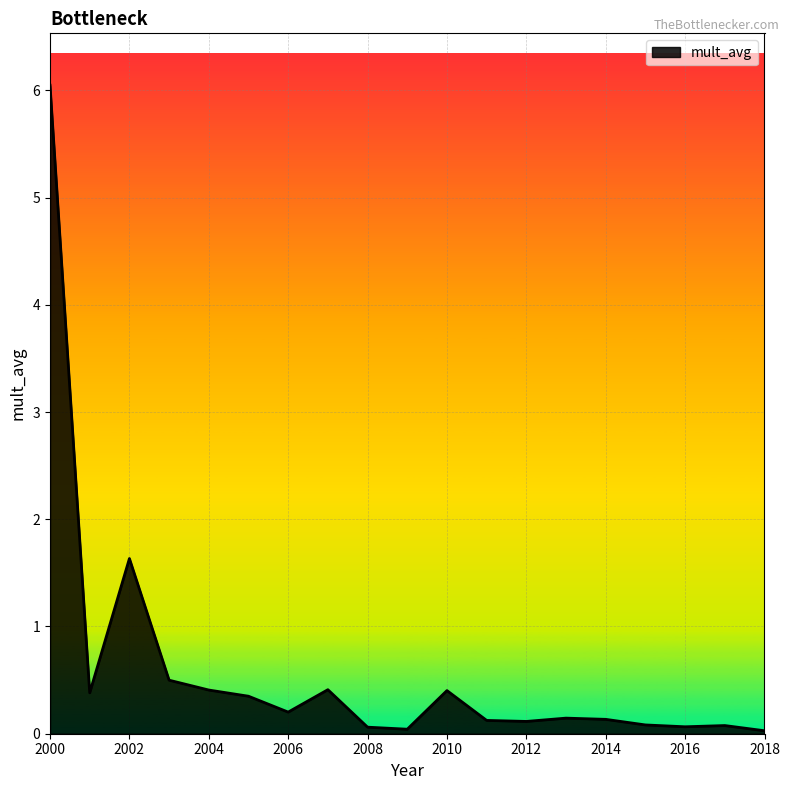

How many lines are shown in the chart?

1